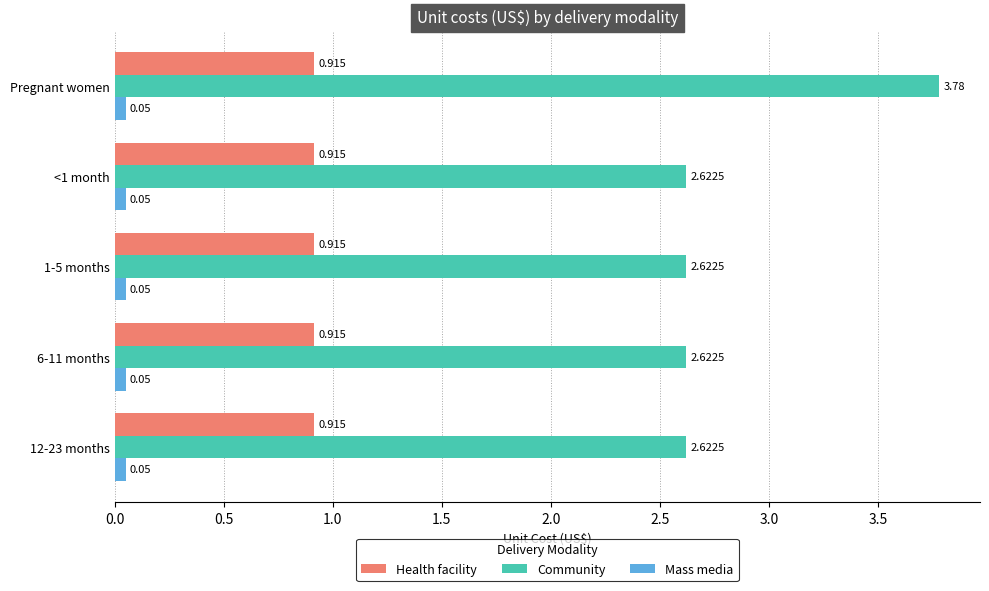

Which series has the widest spread of values?

Community